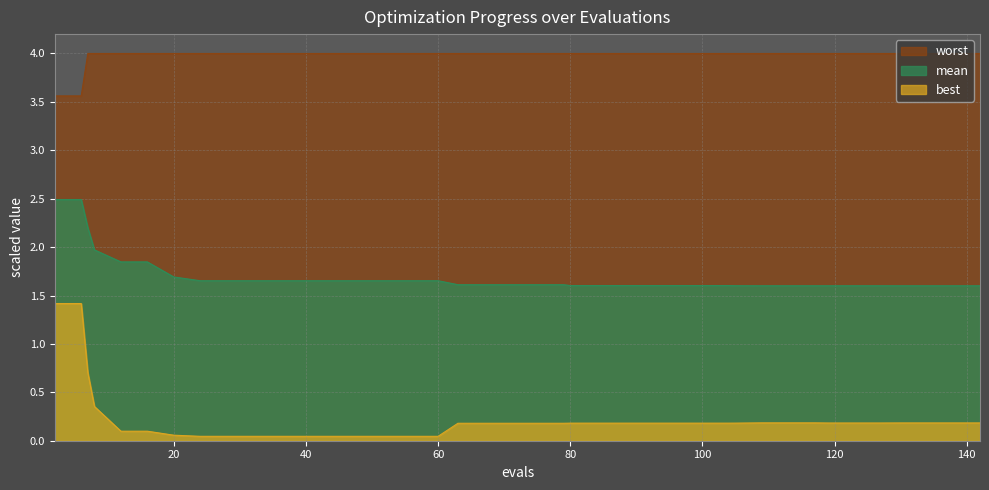

What is the difference between the maximum and minimum values in the best series?

1.4